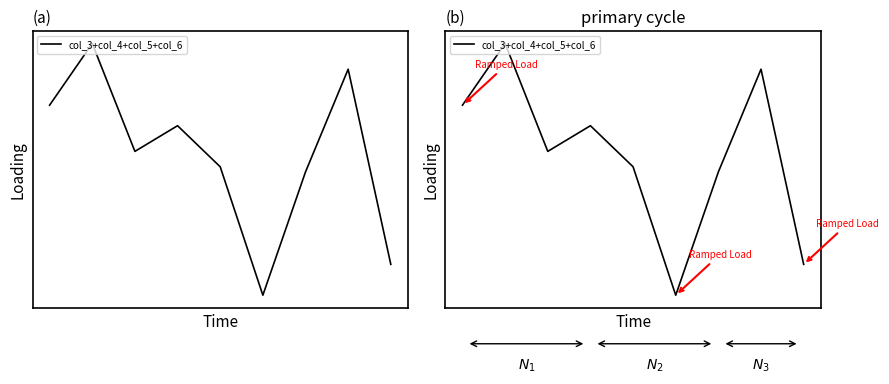

What is the difference between the maximum and second lowest values?

0.9